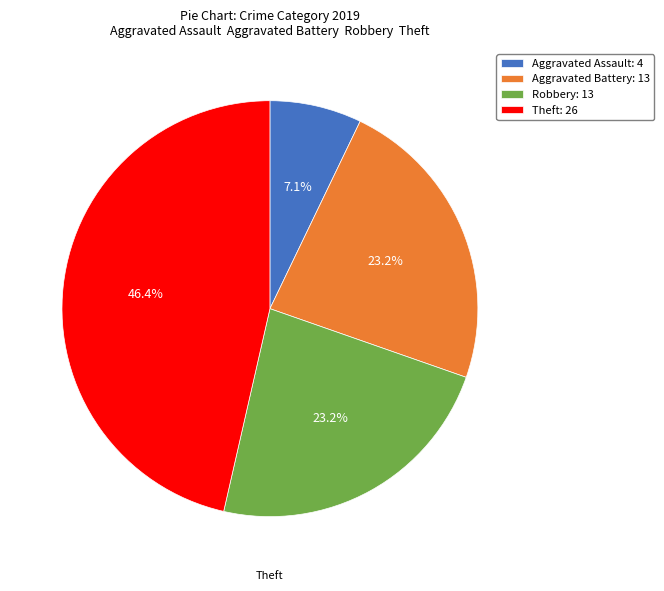

Is the sum of Aggravated Assault and Aggravated Battery greater than half?

No